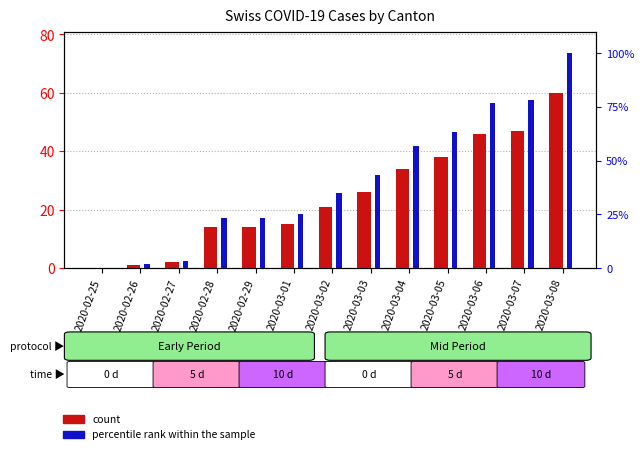

How many data points in count (CH) are less than 21?

6